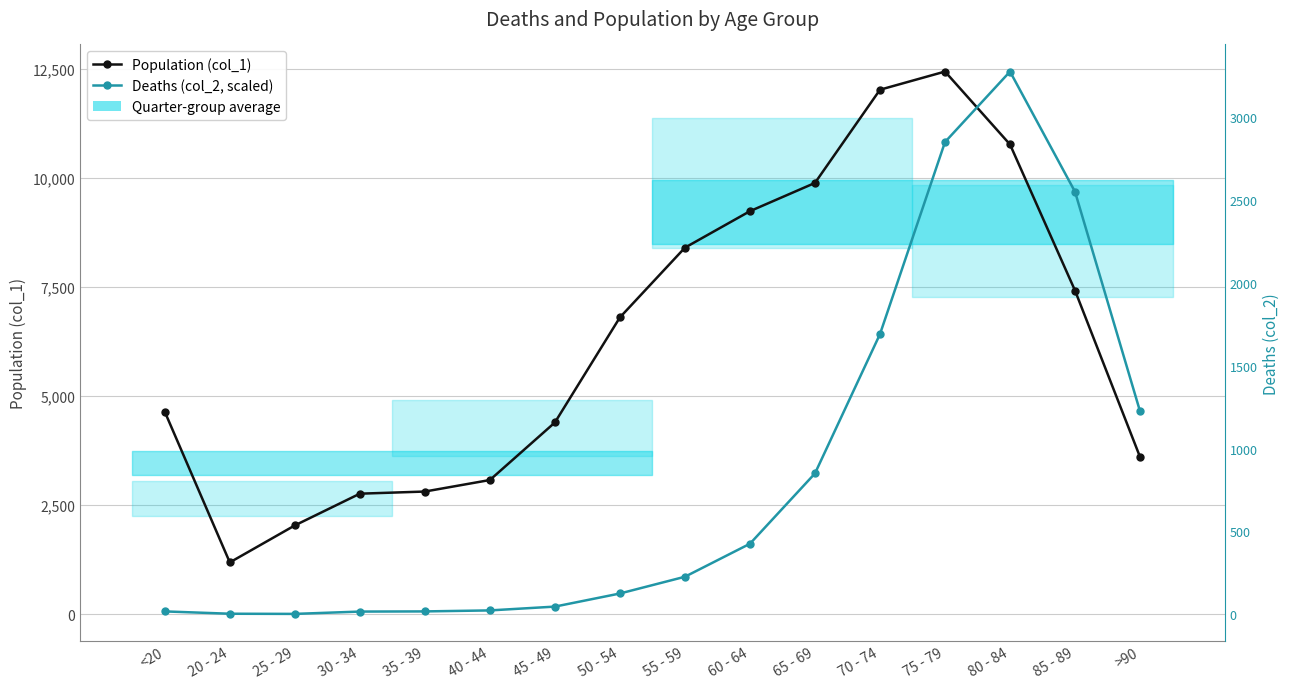

Which category has the lowest value in the Deaths (col_2, scaled) series?

25 - 29